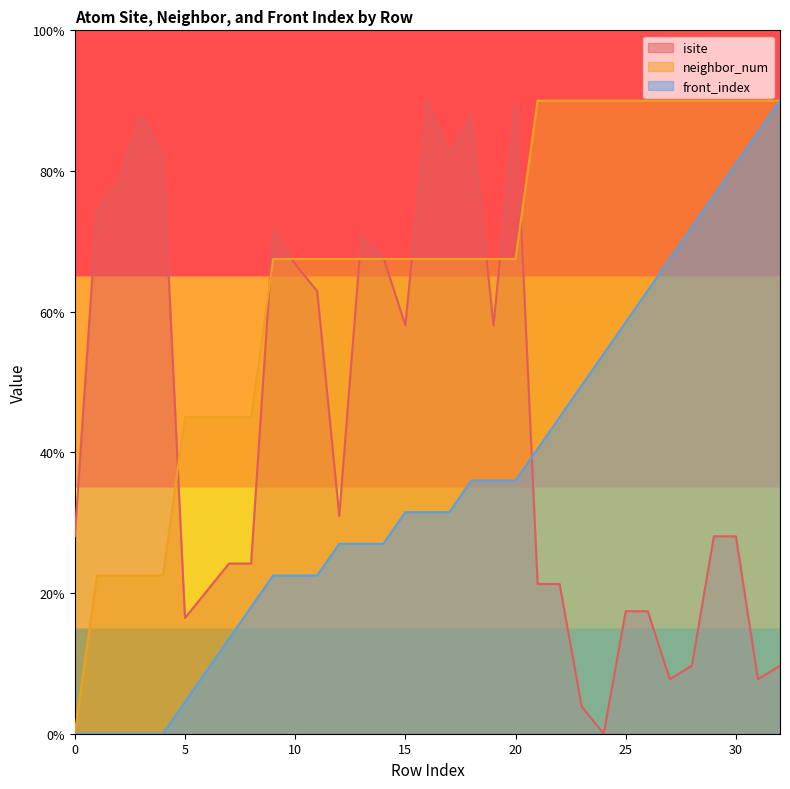

List the series in order of their overall mean, lowest first.

front_index, isite, neighbor_num